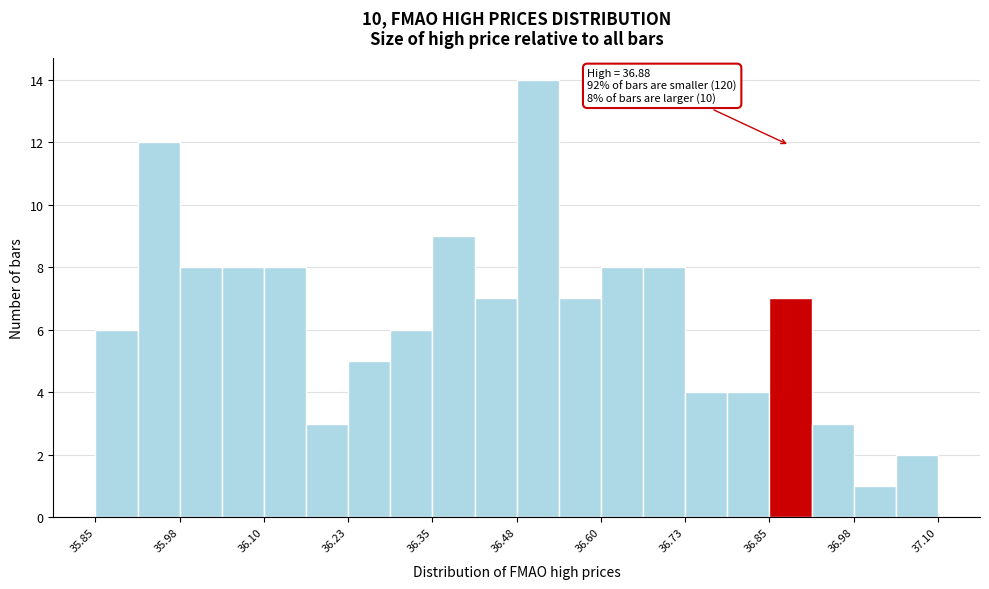

Around what value on the x-axis is the tallest bar? Give the approximate position of its centre, as read against the axis.

36.50